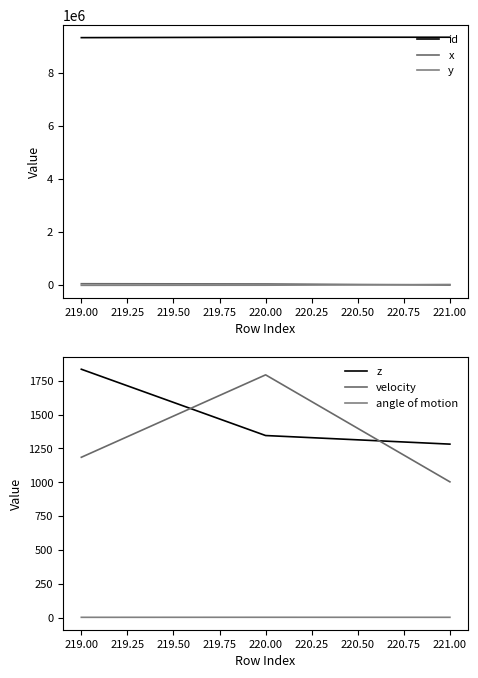

What is the maximum value for angle of motion?

2.6